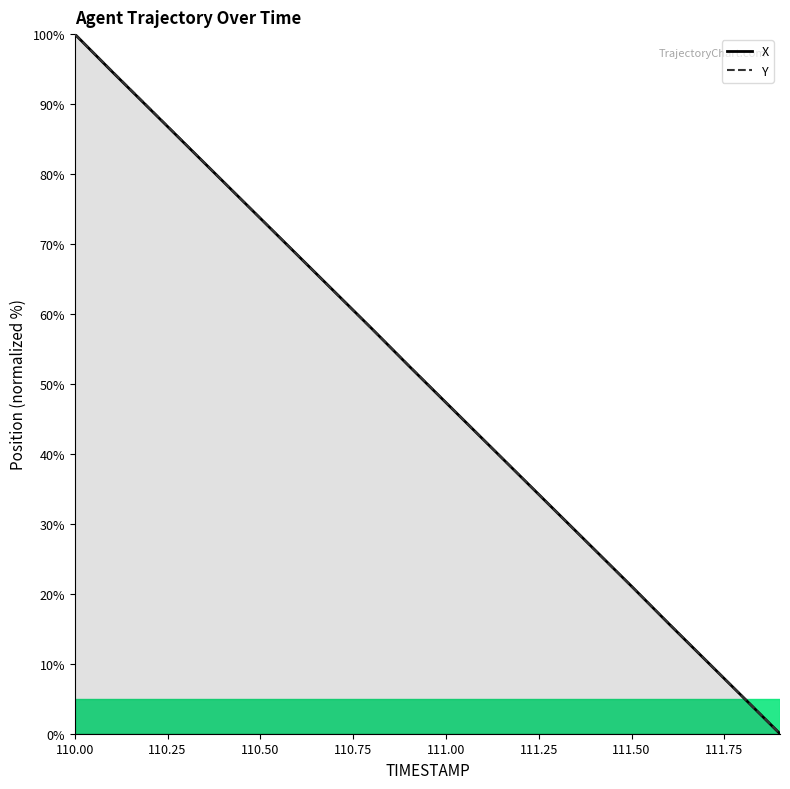

Which series ends up on top after the final intersection of X and Y?

Y